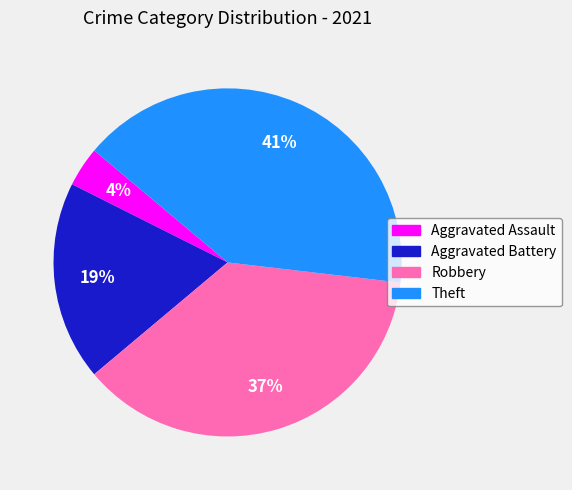

How many segments does this pie chart have?

4